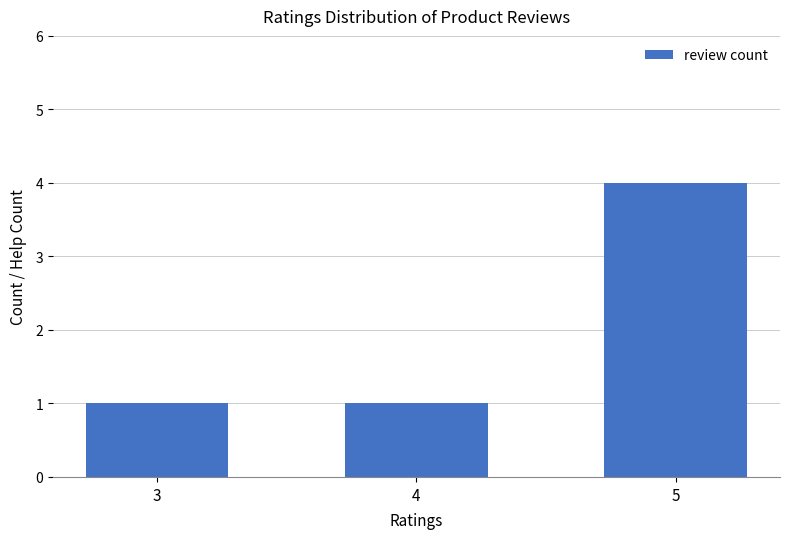

Read the value at 5.

4